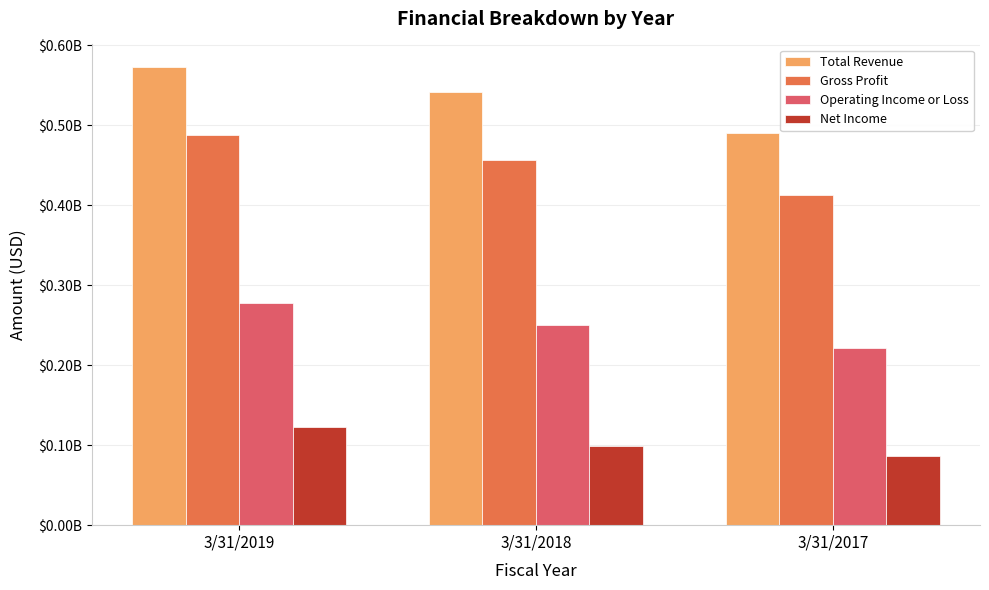

List the series in order of their peak value, highest first.

Total Revenue, Gross Profit, Operating Income or Loss, Net Income